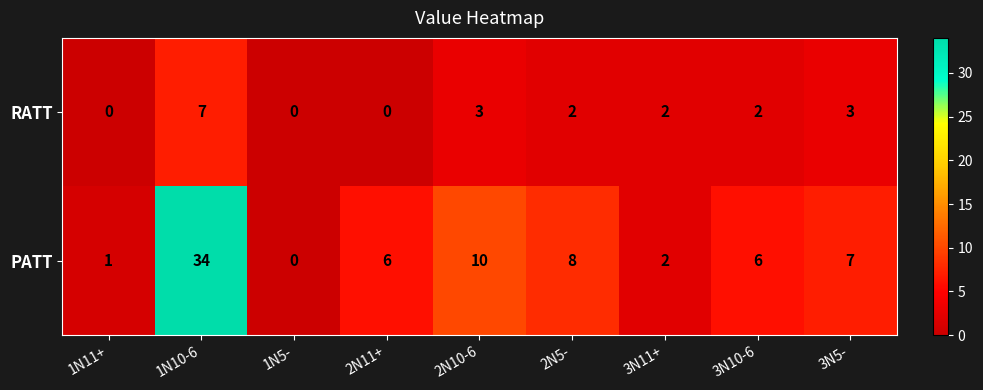

What is the total value across all series at 1N11+?

1